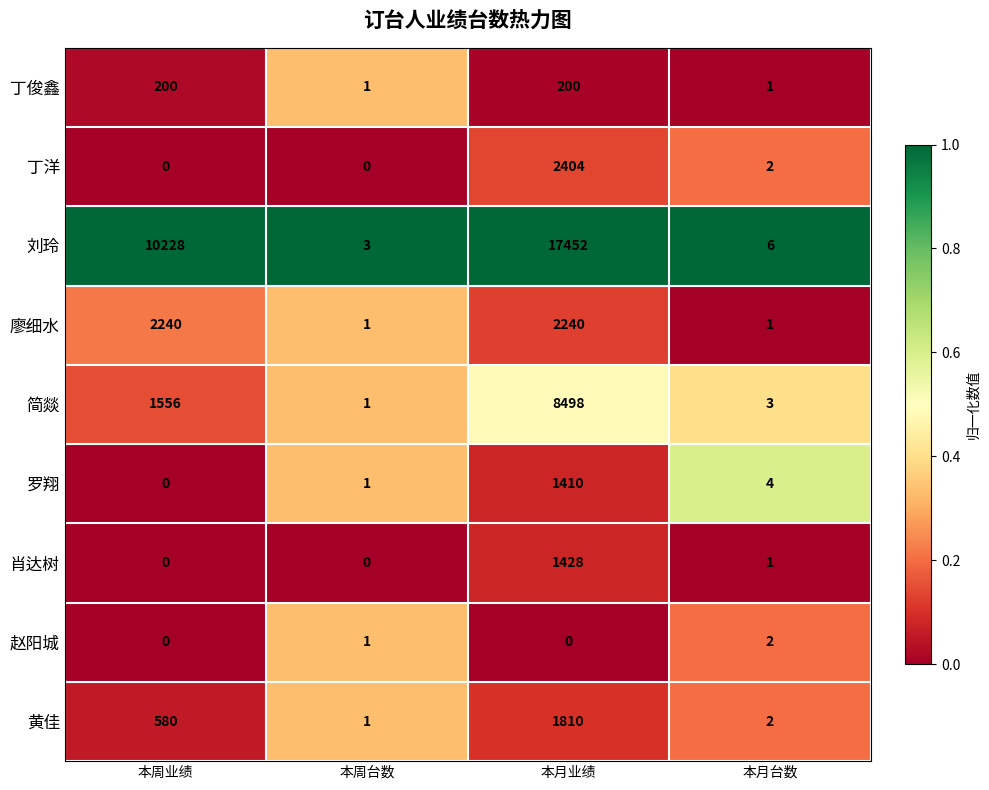

What is the spread (max minus min) of values at 本月业绩?

17452